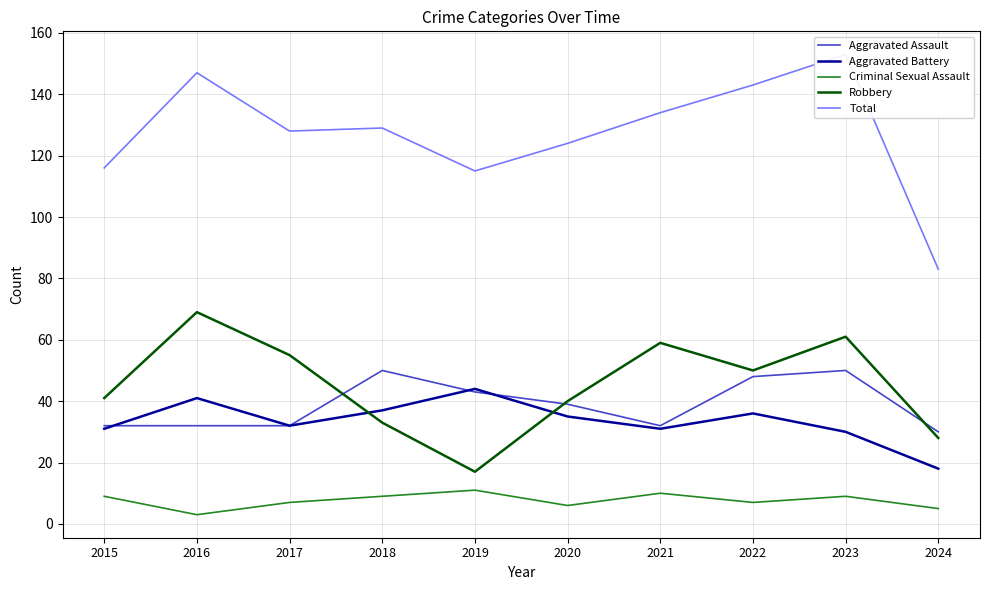

Reading left to right, list all the values displayed in this chart.

Aggravated Assault: 32	32	32	50	43	39	32	48	50	30
Aggravated Battery: 31	41	32	37	44	35	31	36	30	18
Criminal Sexual Assault: 9	3	7	9	11	6	10	7	9	5
Robbery: 41	69	55	33	17	40	59	50	61	28
Total: 116	147	128	129	115	124	134	143	153	83